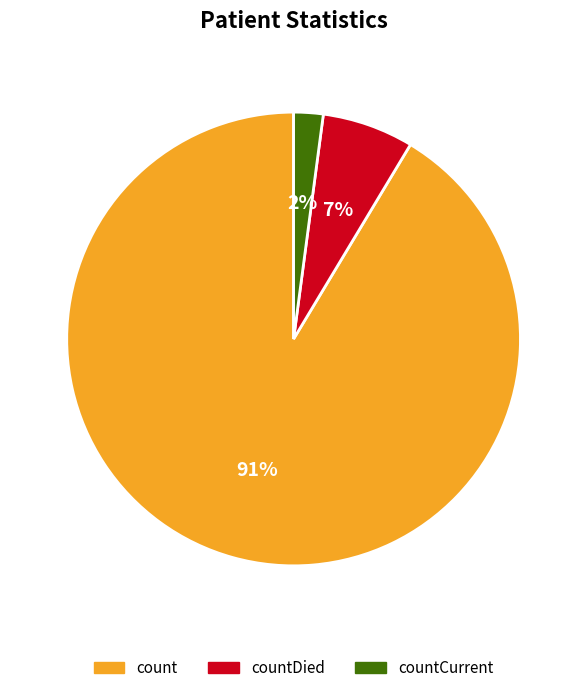

Combined, do countDied and countCurrent account for over 50%?

No